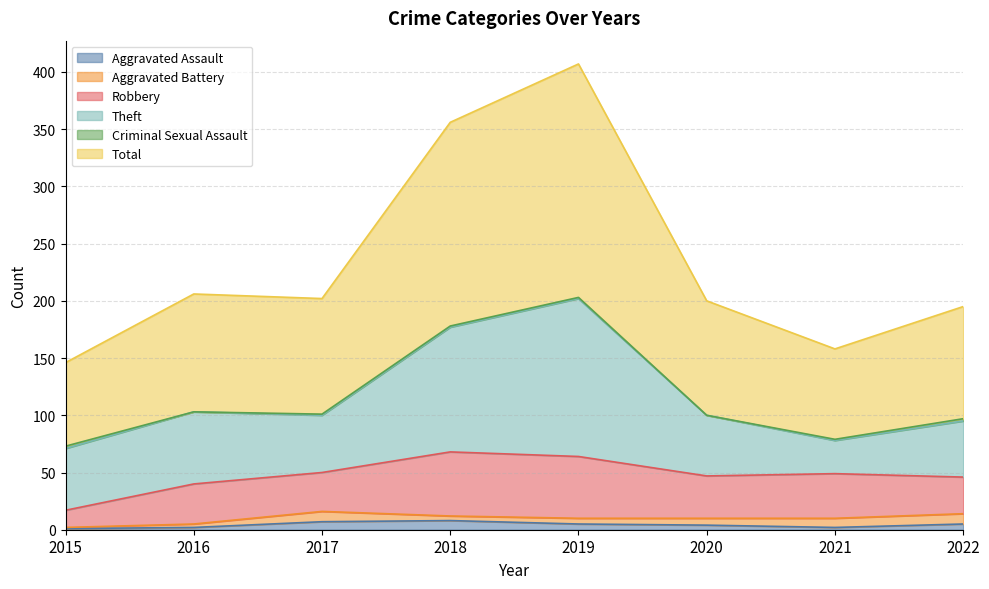

Is it true that Total equals 29 at 2015?

False